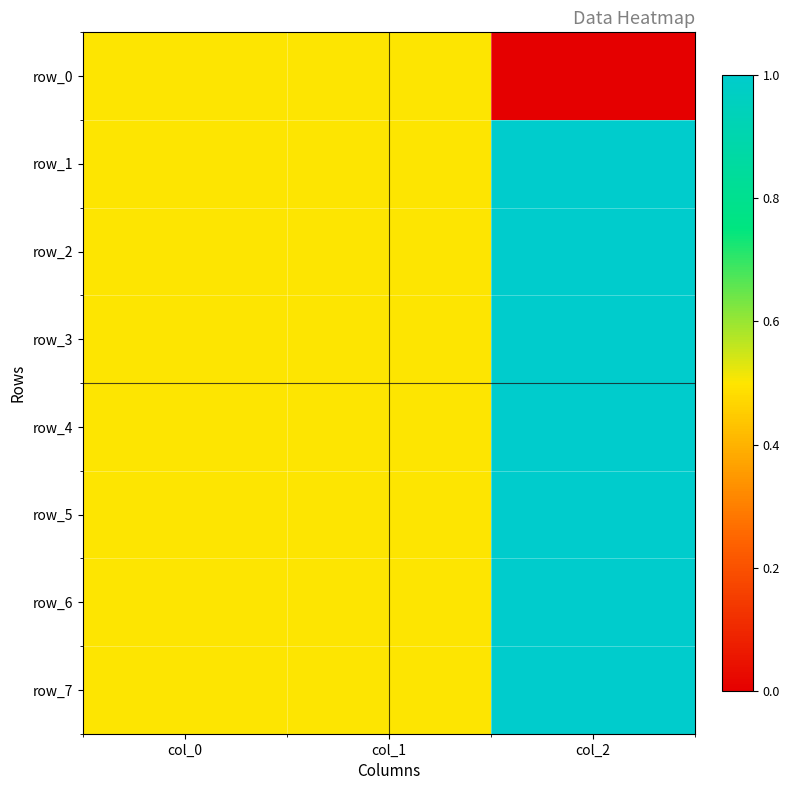

How many row_3 values are between 0 and 1?

3